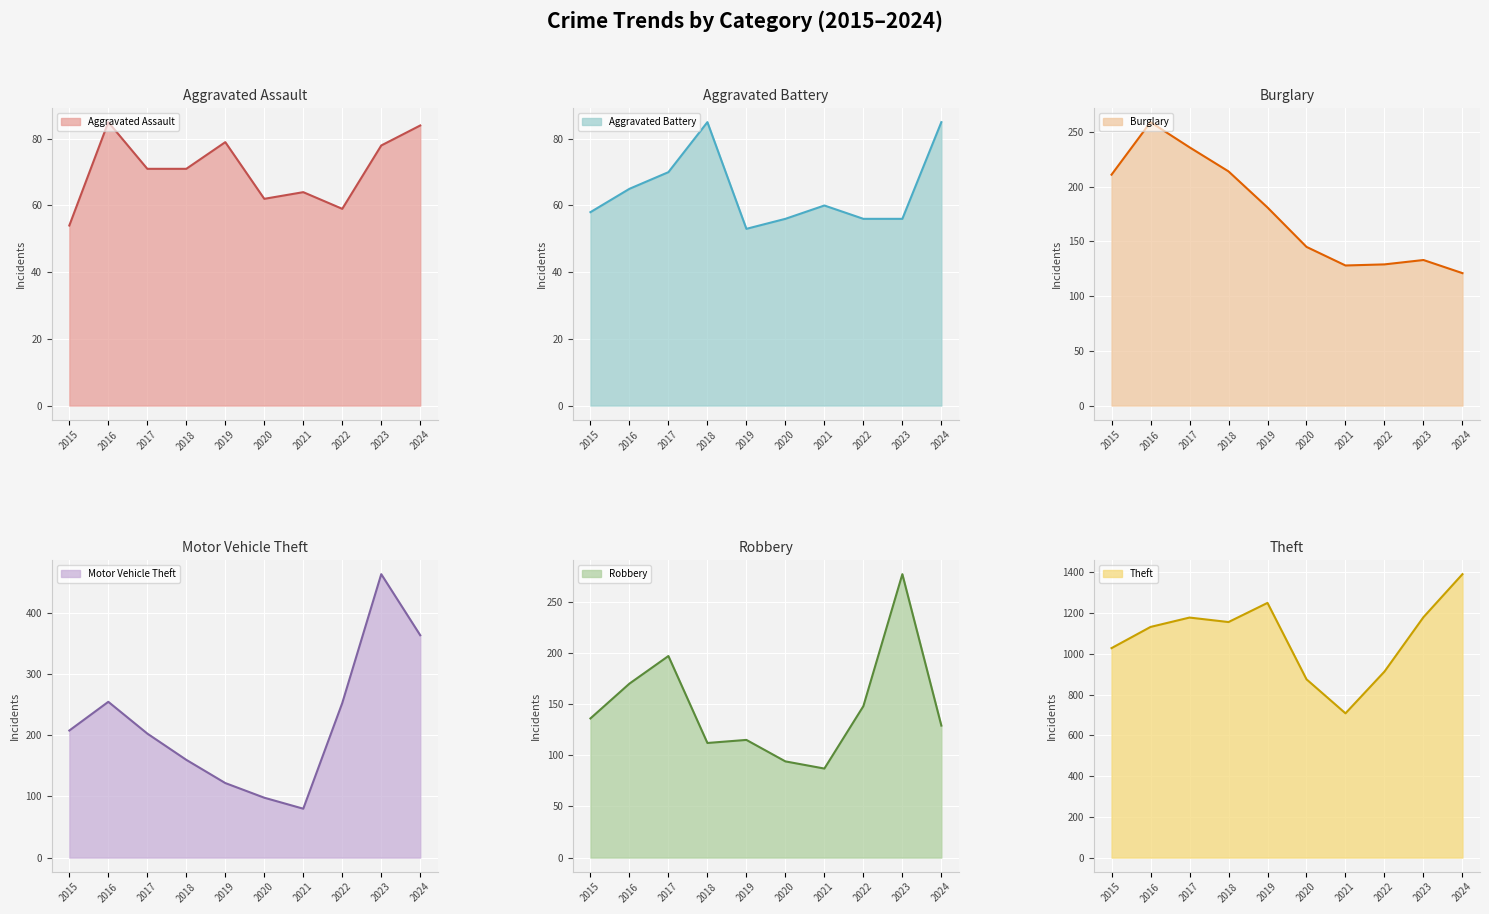

List the series in order of their peak value, lowest first.

Aggravated Assault (line), Aggravated Battery (line), Burglary (line), Robbery (line), Motor Vehicle Theft (line), Theft (line)